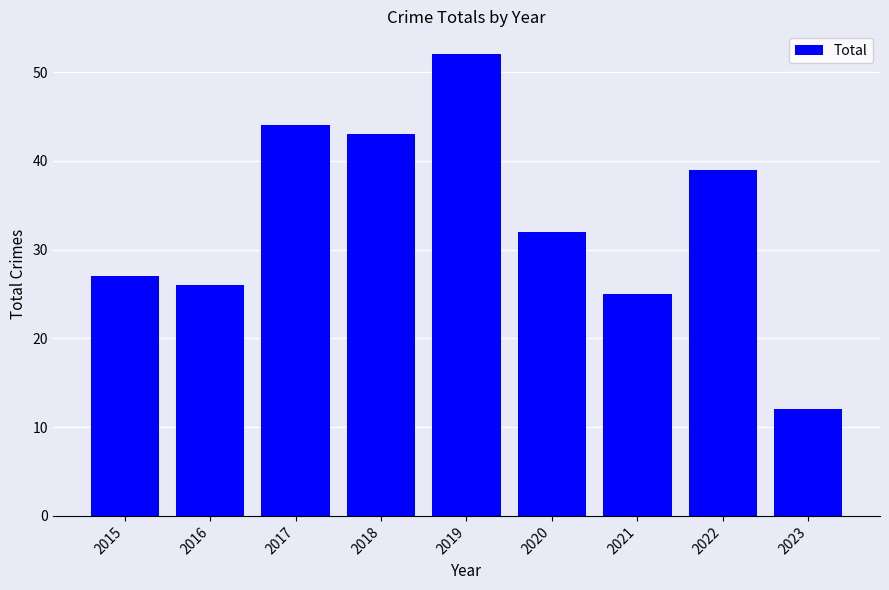

What is the change in value from 2017 to 2023?

-32